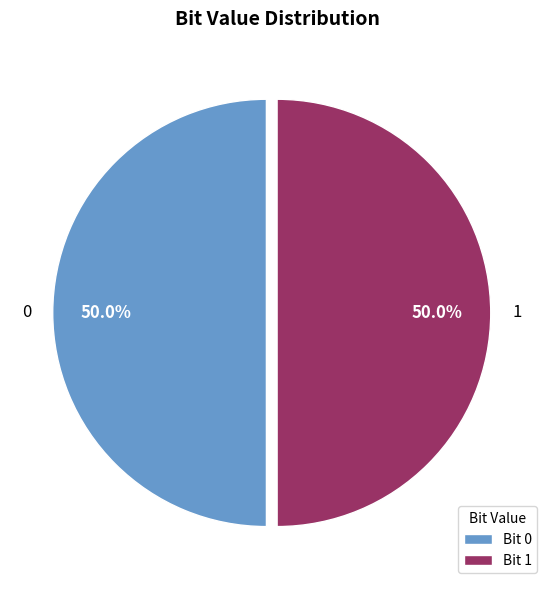

The 0 slice represents 37% of the pie. True or false?

False